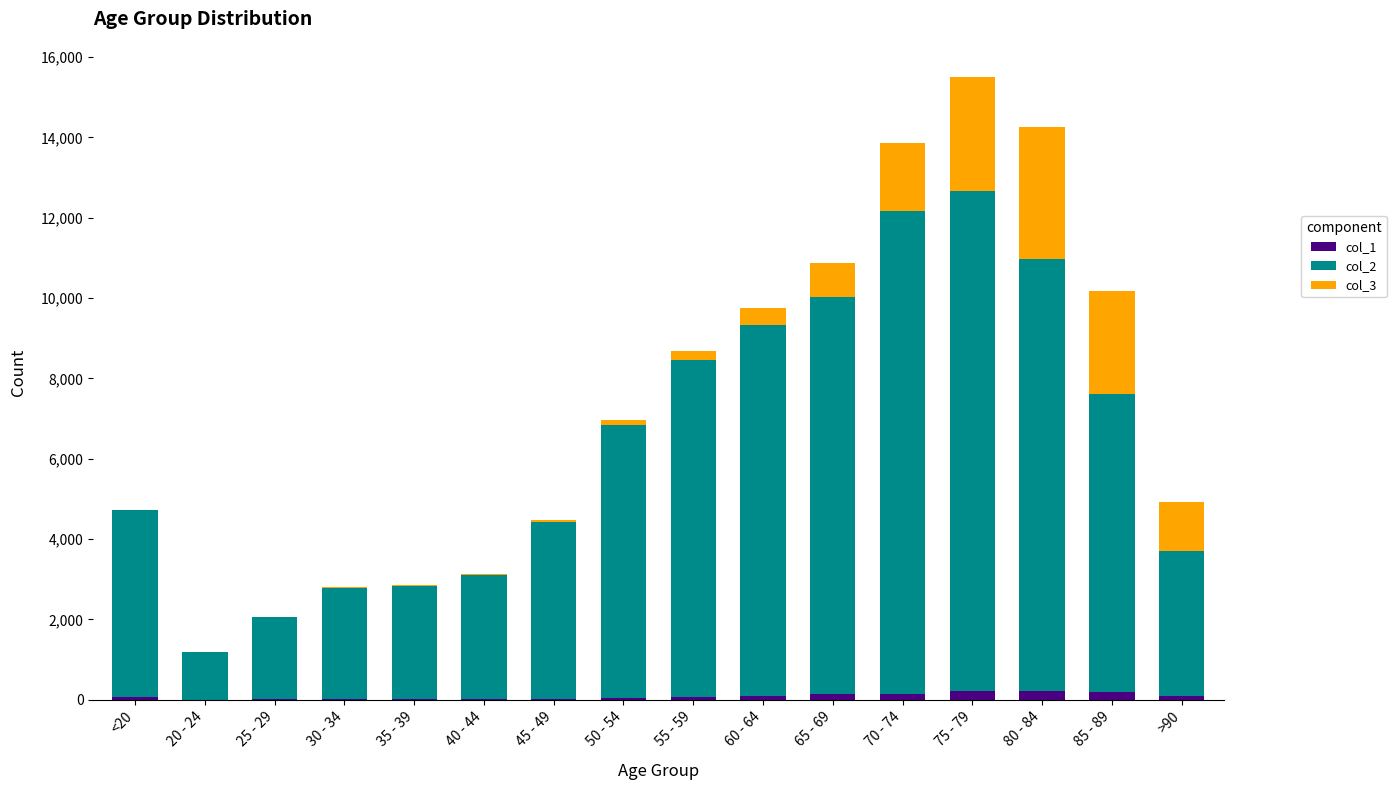

At which category is the sum across all series the highest?

75 - 79